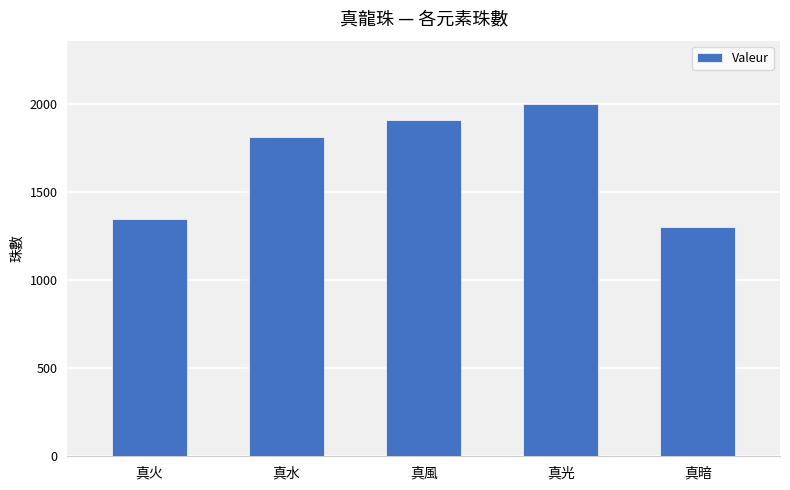

Reading left to right, extract all data points from this chart.

1347	1815	1912	2000	1302